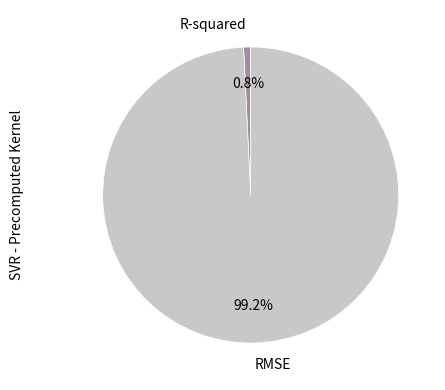

Is there any slice that represents more than half of the pie?

Yes